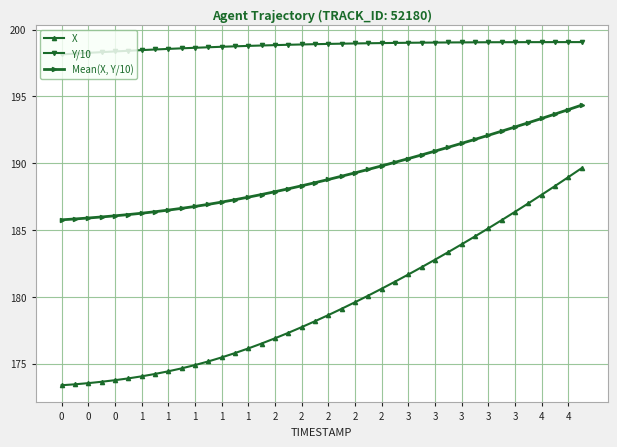

True or false: X and Mean(X, Y/10) cross at least once.

False